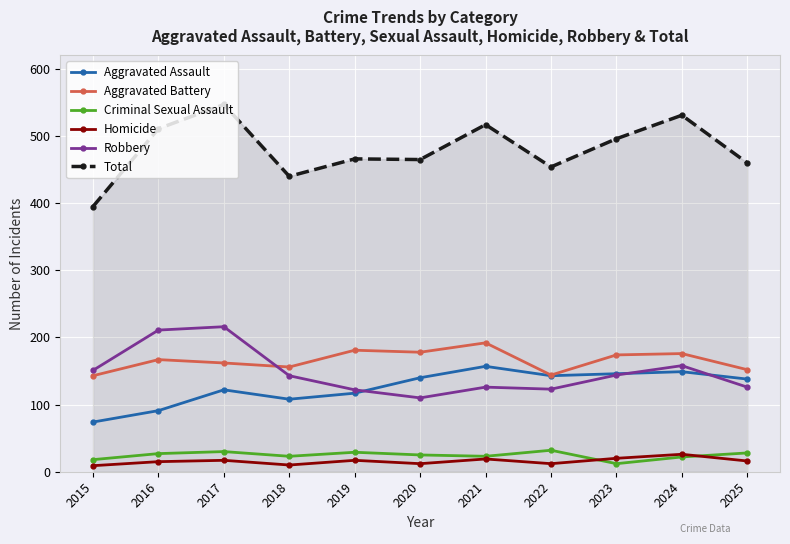

What is the total value across all series at 2024?

1062